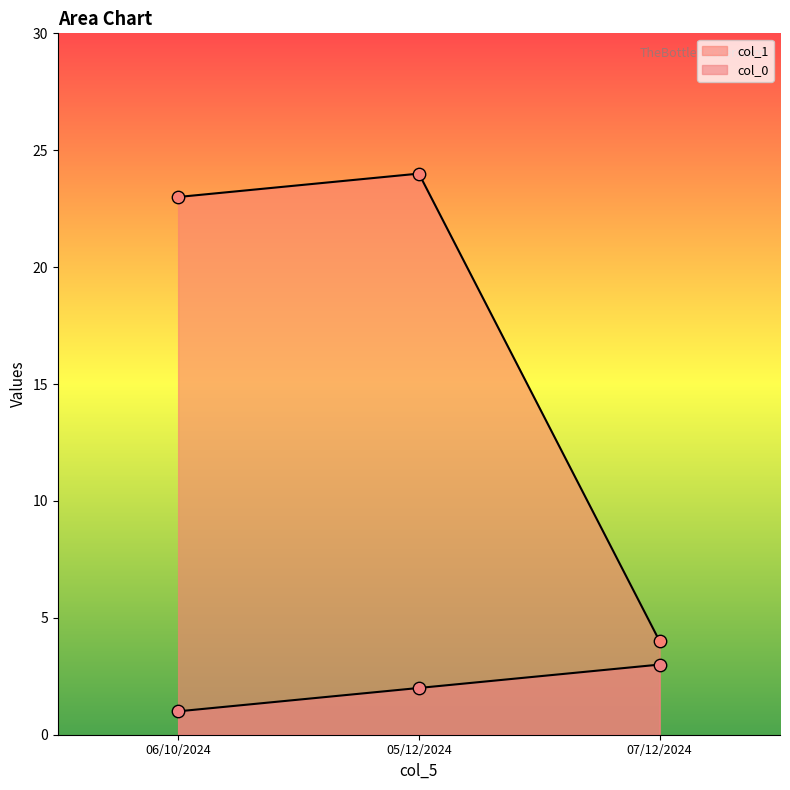

Which series contains the lowest Y value?

col_0